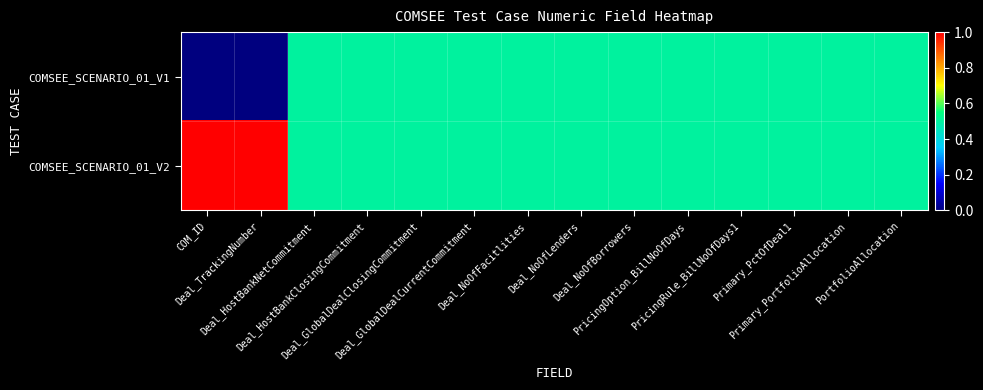

Reading left to right, extract all data points from this chart.

COMSEE_SCENARIO_01_V1: COM_ID=0.0	Deal_TrackingNumber=0.0	Deal_HostBankNetCommitment=0.5	Deal_HostBankClosingCommitment=0.5	Deal_GlobalDealClosingCommitment=0.5	Deal_GlobalDealCurrentCommitment=0.5	Deal_NoOfFacitlities=0.5	Deal_NoOfLenders=0.5	Deal_NoOfBorrowers=0.5	PricingOption_BillNoOfDays=0.5	PricingRule_BillNoOfDays1=0.5	Primary_PctOfDeal1=0.5	Primary_PortfolioAllocation=0.5	PortfolioAllocation=0.5
COMSEE_SCENARIO_01_V2: COM_ID=1.0	Deal_TrackingNumber=1.0	Deal_HostBankNetCommitment=0.5	Deal_HostBankClosingCommitment=0.5	Deal_GlobalDealClosingCommitment=0.5	Deal_GlobalDealCurrentCommitment=0.5	Deal_NoOfFacitlities=0.5	Deal_NoOfLenders=0.5	Deal_NoOfBorrowers=0.5	PricingOption_BillNoOfDays=0.5	PricingRule_BillNoOfDays1=0.5	Primary_PctOfDeal1=0.5	Primary_PortfolioAllocation=0.5	PortfolioAllocation=0.5